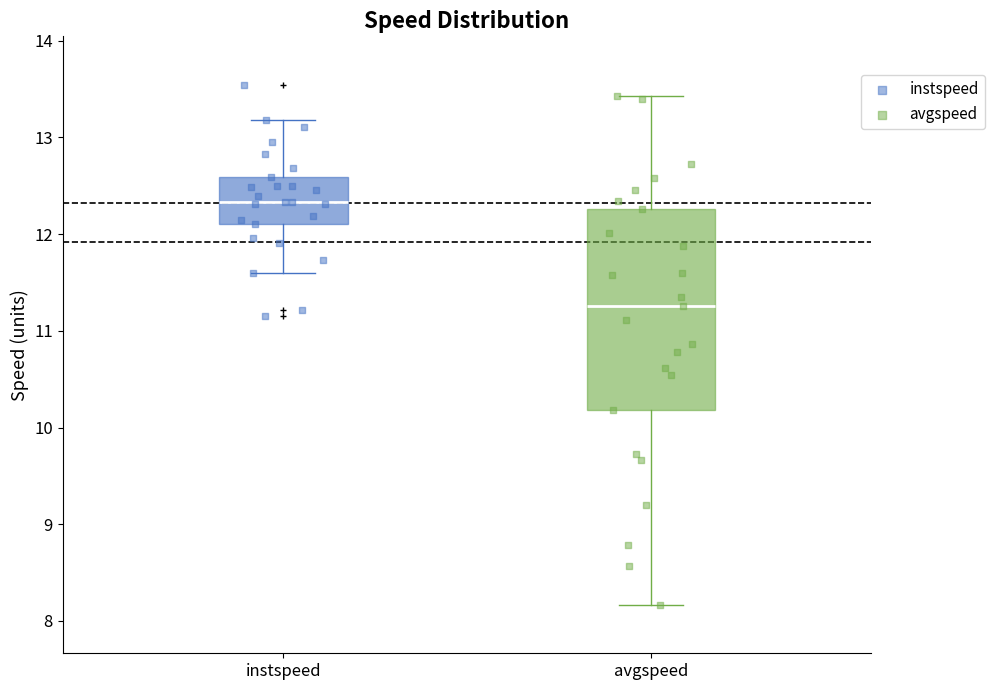

Where is the upper edge of the box for avgspeed on the y-axis? The values are not printed on the chart, so give them approximately, as read against the axis.

12.3